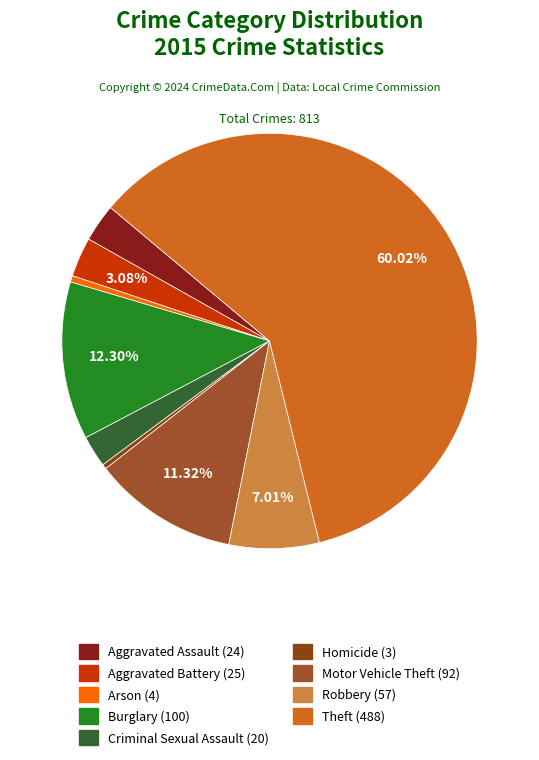

Which has a higher value, Theft or Burglary?

Theft